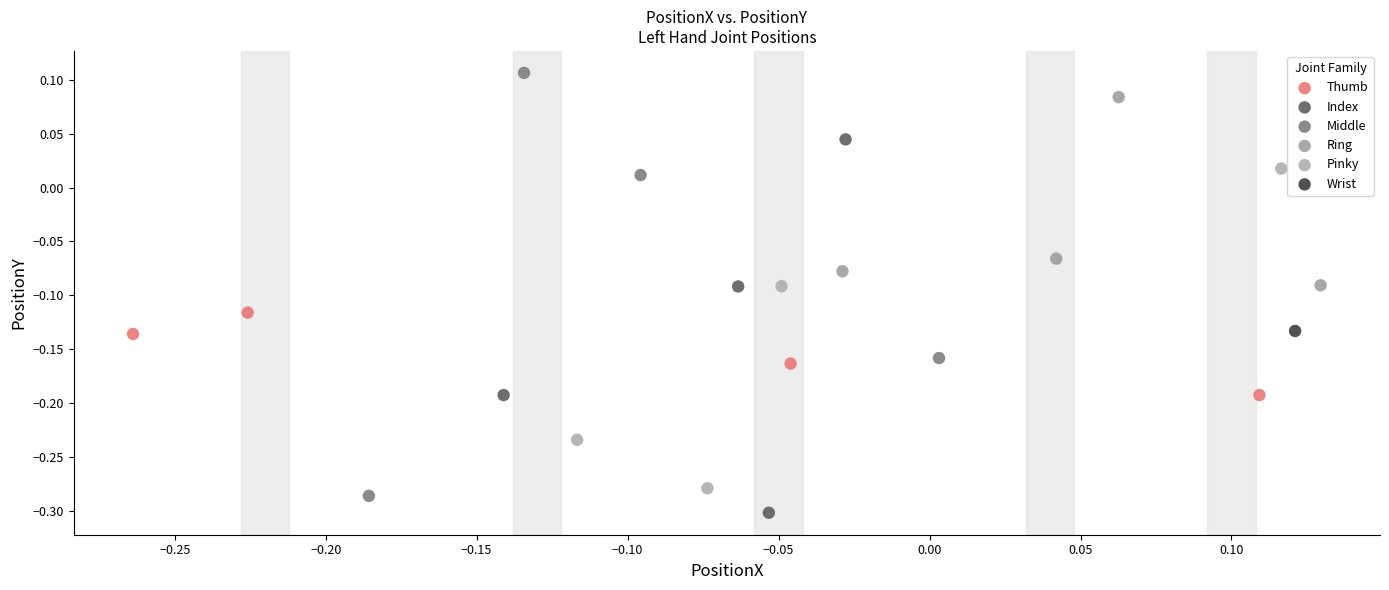

What are all the series names shown in the legend?

Thumb, Index, Middle, Ring, Pinky, Wrist